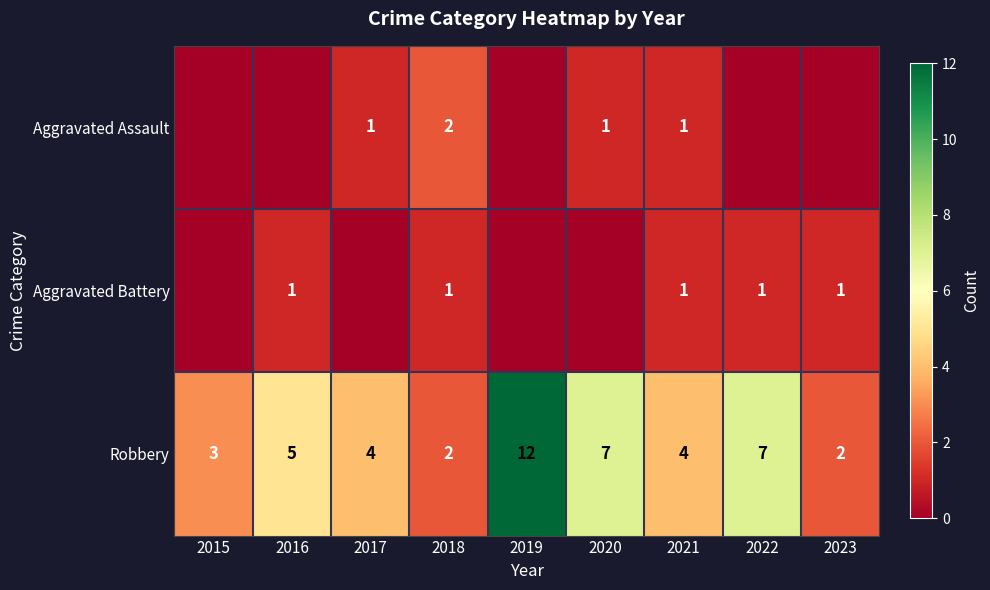

True or false: Robbery has a value of 2 at 2023.

True